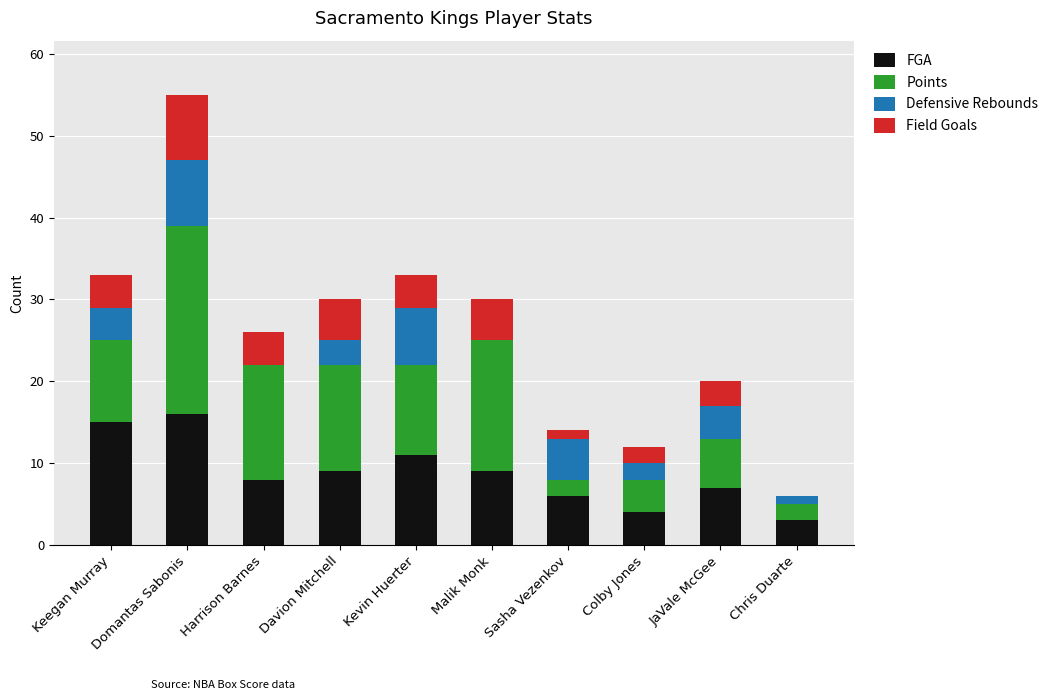

What is the highest value of the FGA series?

16